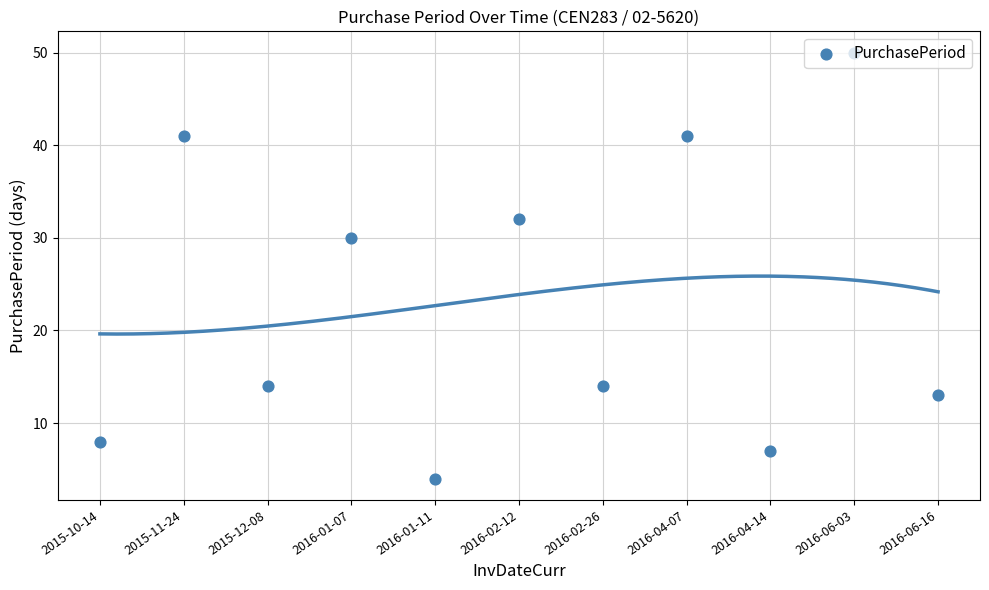

Between 2016-04-07 and 2015-11-24, which is larger?

2016-04-07